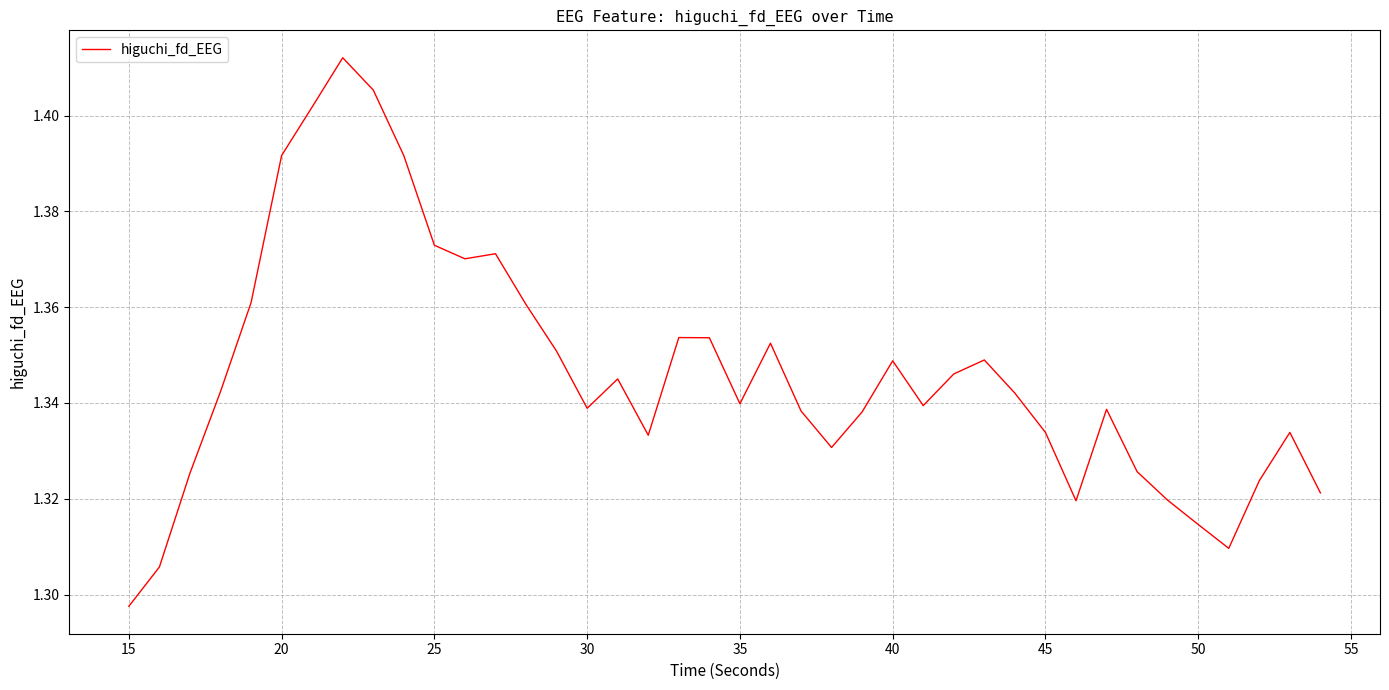

What is the greatest value displayed?

1.4